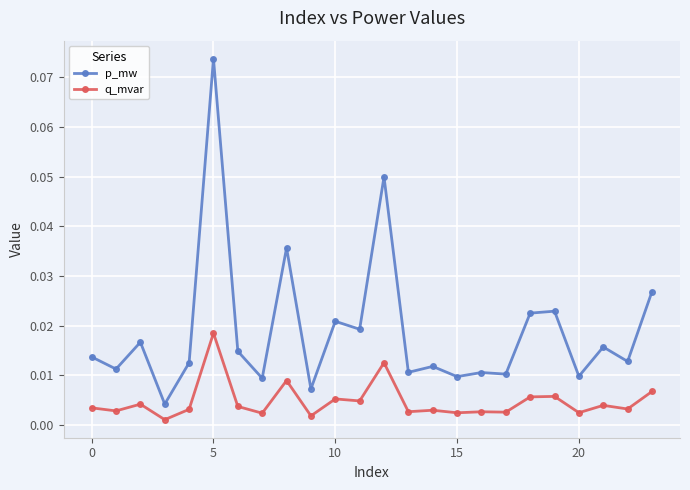

Which series has the largest total across all categories?

p_mw